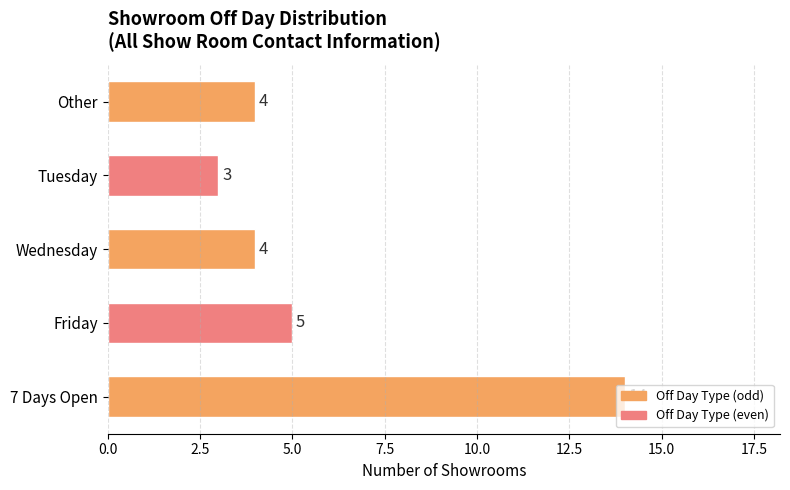

What is the maximum value shown in the chart?

14